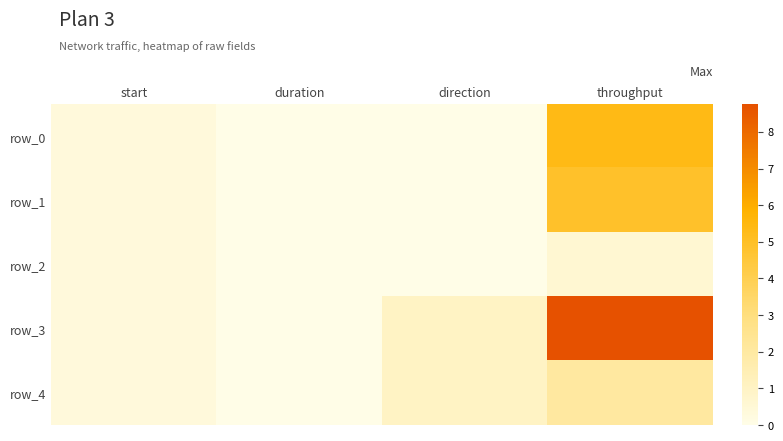

Reading left to right, extract all data points from this chart.

row_0: 0.3	0.0	0.0	5.3
row_1: 0.3	0.0	0.0	4.9
row_2: 0.3	0.0	0.0	0.6
row_3: 0.4	0.0	1.0	8.8
row_4: 0.4	0.0	1.0	2.0